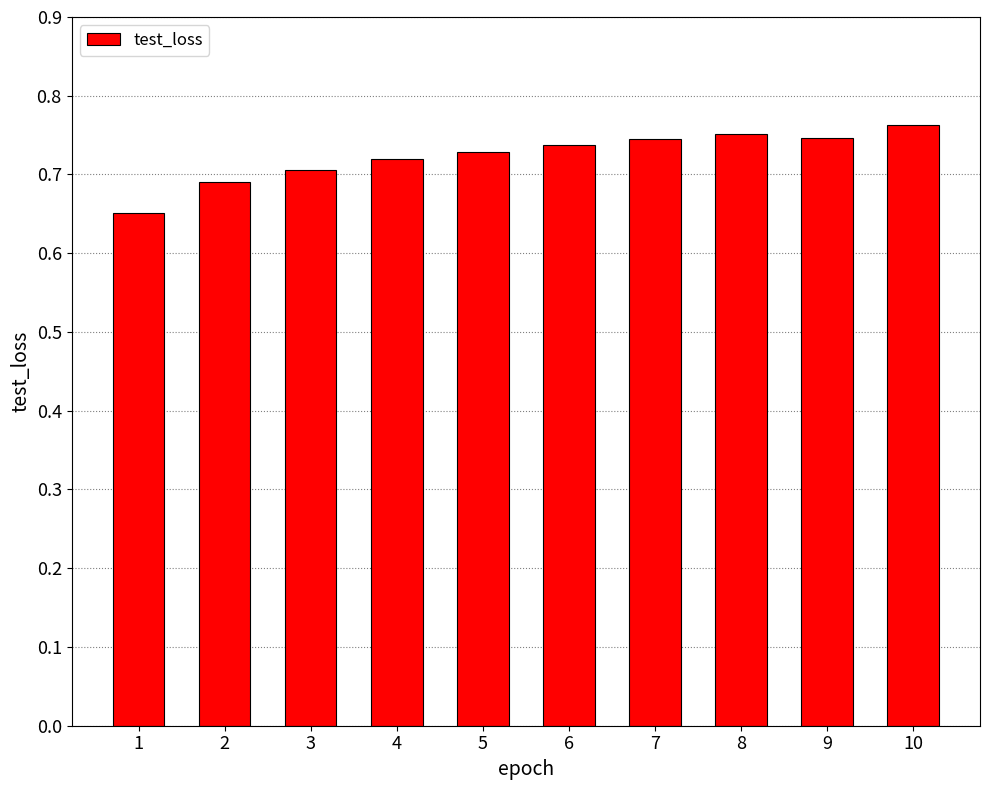

Count the values in the range 0 to 1.

10